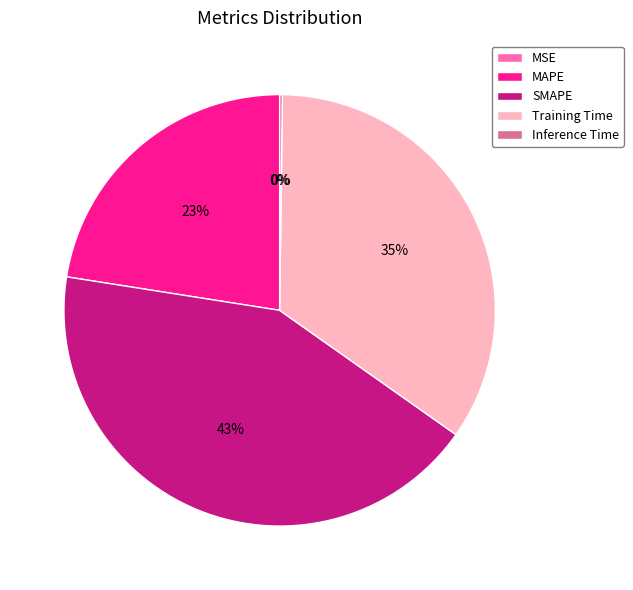

Which category has the biggest portion of the pie?

SMAPE